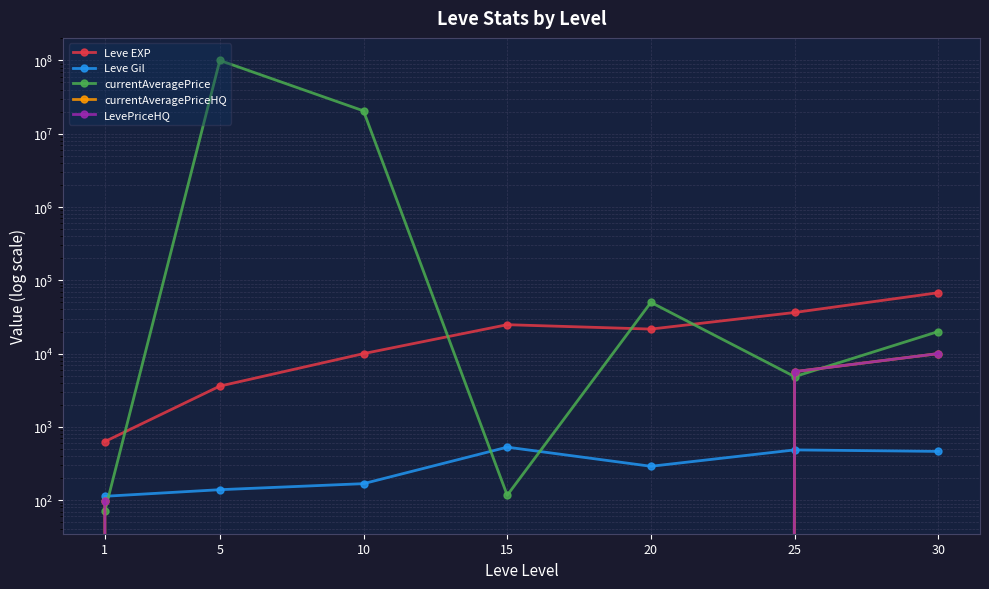

List the series in order of their peak value, highest first.

currentAveragePrice, Leve EXP, currentAveragePriceHQ, LevePriceHQ, Leve Gil